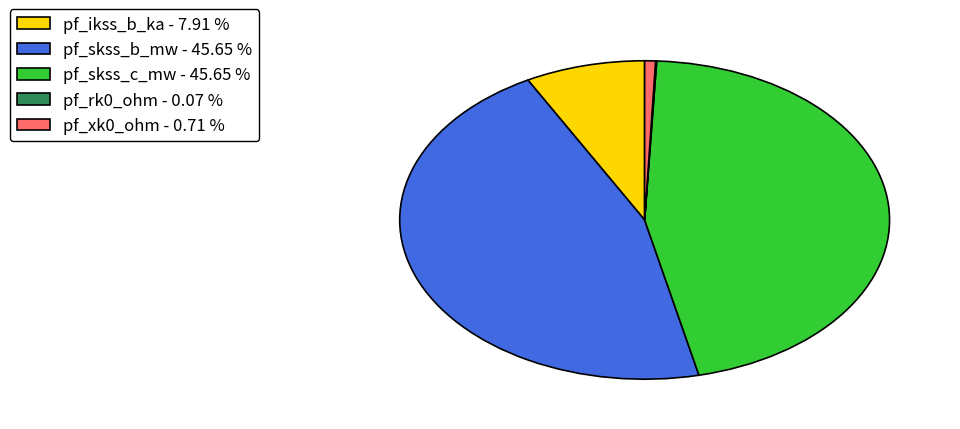

Combined, do pf_xk0_ohm - 0.71 % and pf_skss_c_mw - 45.65 % account for over 50%?

No